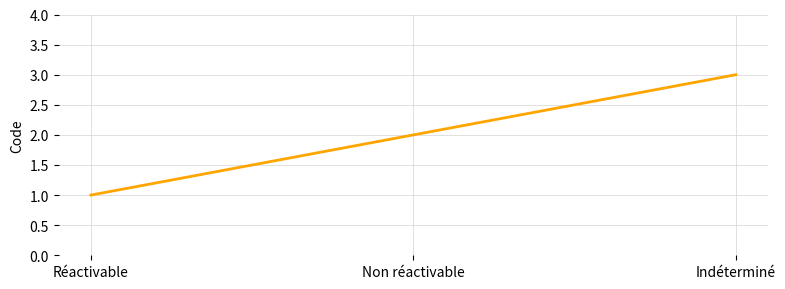

Count the number of categories in the chart.

3